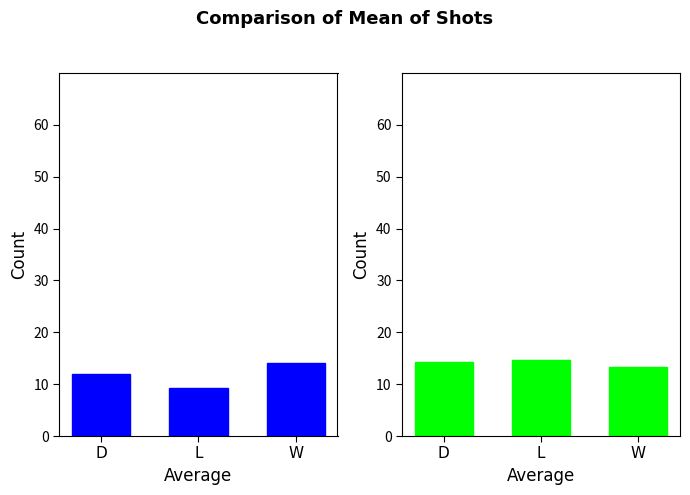

Are the bars horizontal?

No